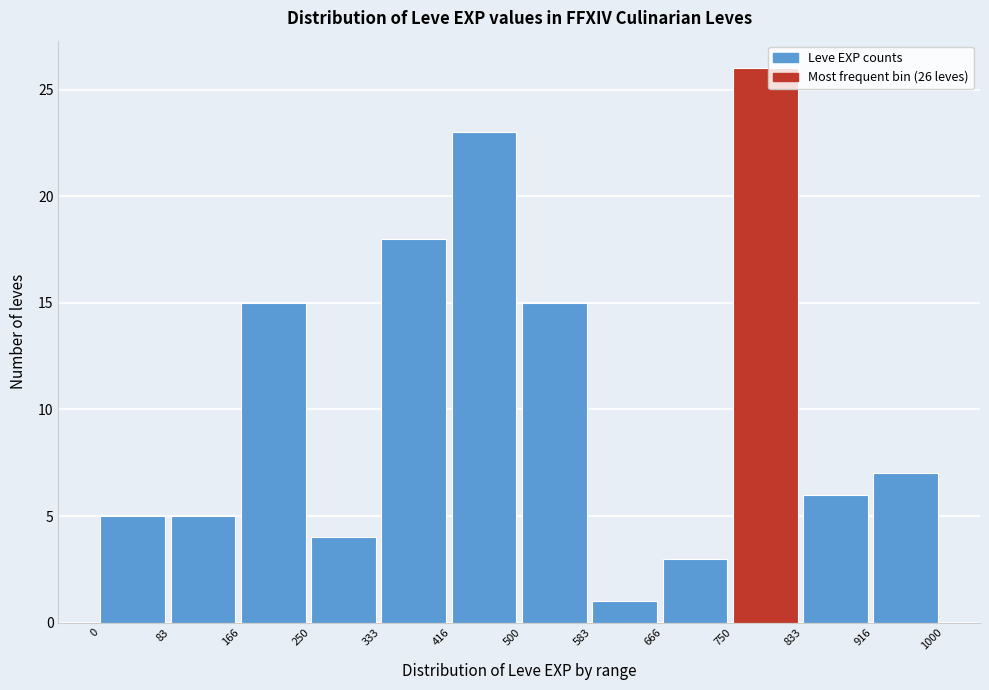

Which range on the x-axis has the tallest bar?

750 to 833